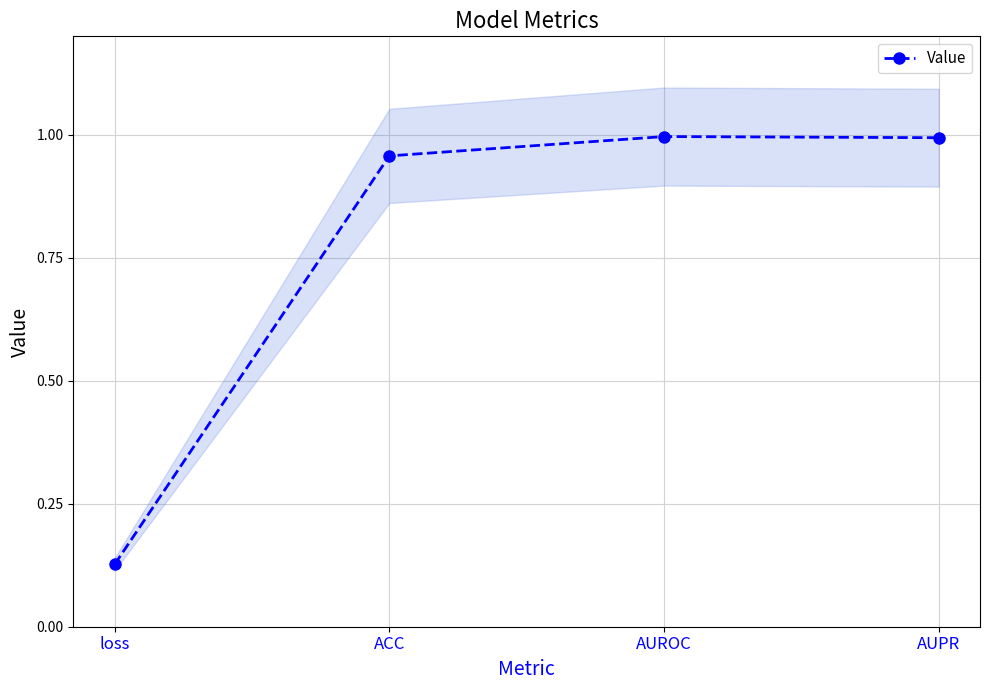

What is the value of the 2nd point from the left?

1.0